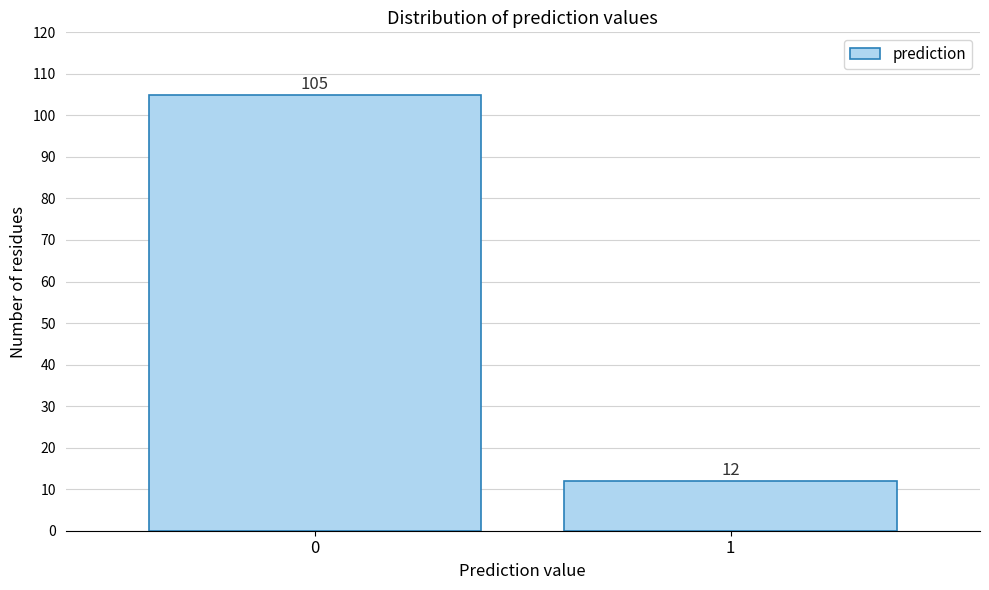

Reading right to left, transcribe all the data shown in this chart.

1=12	0=105